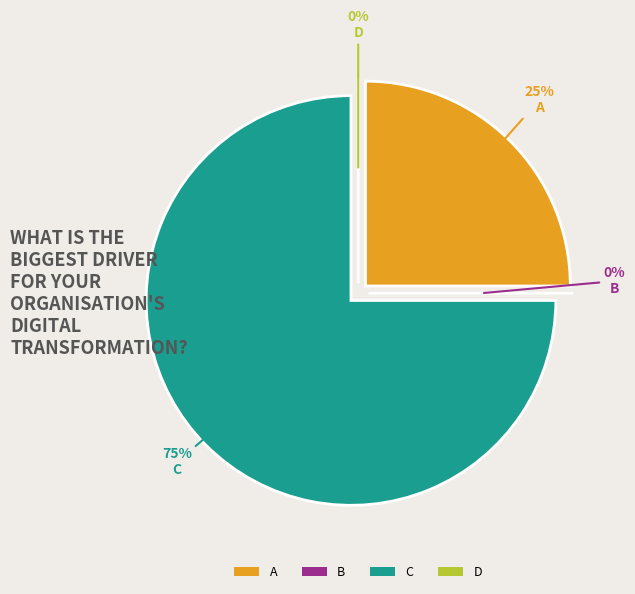

To the nearest percent, what is the average slice percentage?

25%